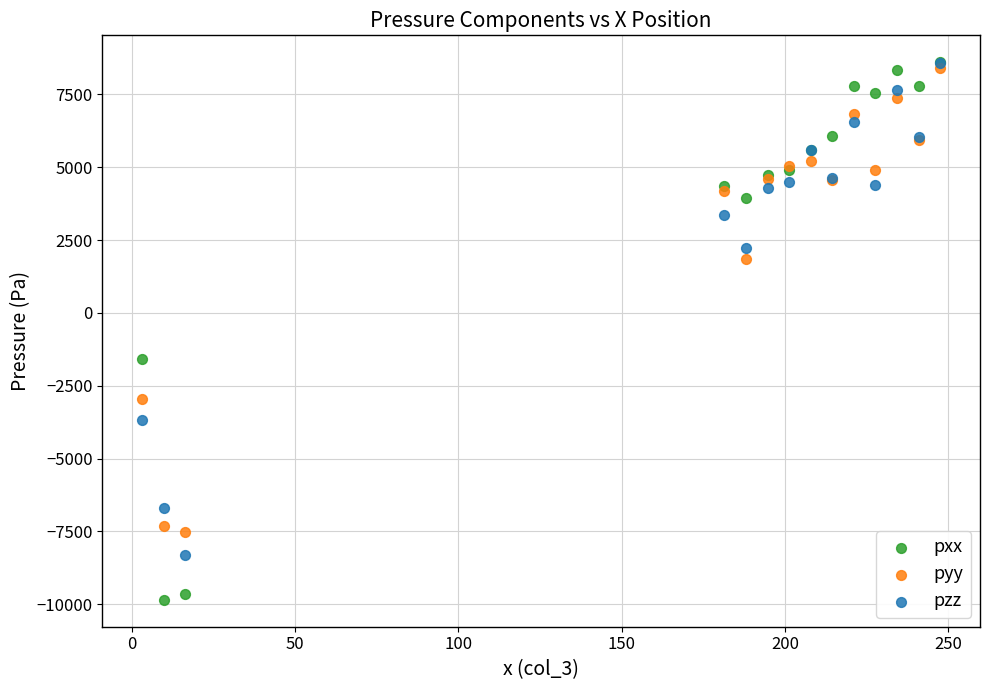

What are all the series names shown in the legend?

pxx, pyy, pzz